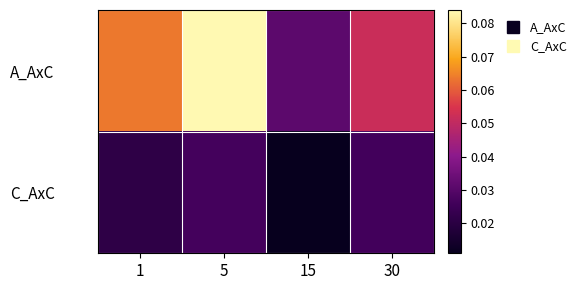

Reading left to right, transcribe all the data shown in this chart.

A_AxC: 1=0.1	5=0.1	15=0.0	30=0.1
C_AxC: 1=0.0	5=0.0	15=0.0	30=0.0